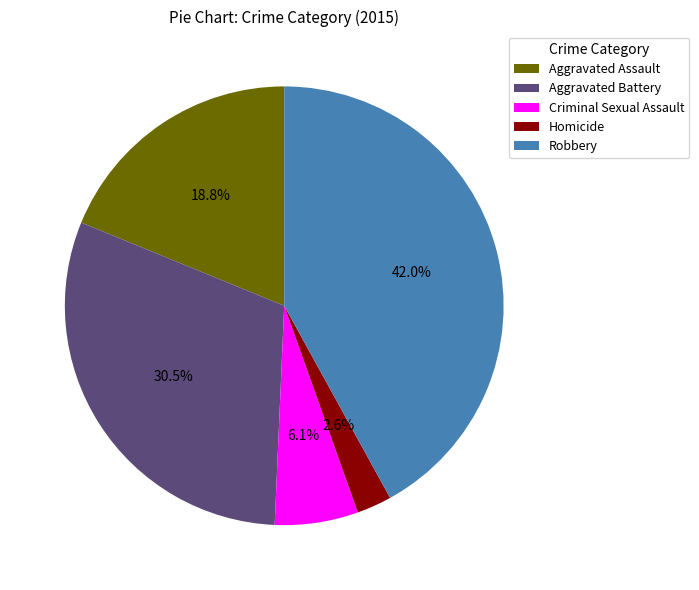

What percentage do Homicide and Aggravated Assault together represent?

21.4%